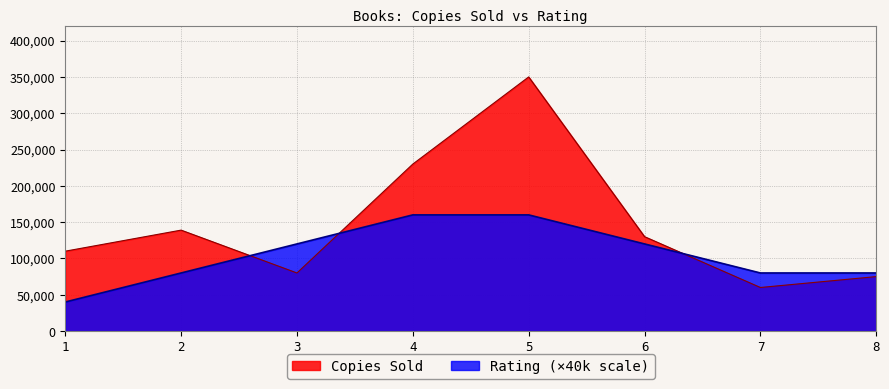

What is the smallest value displayed?

40000